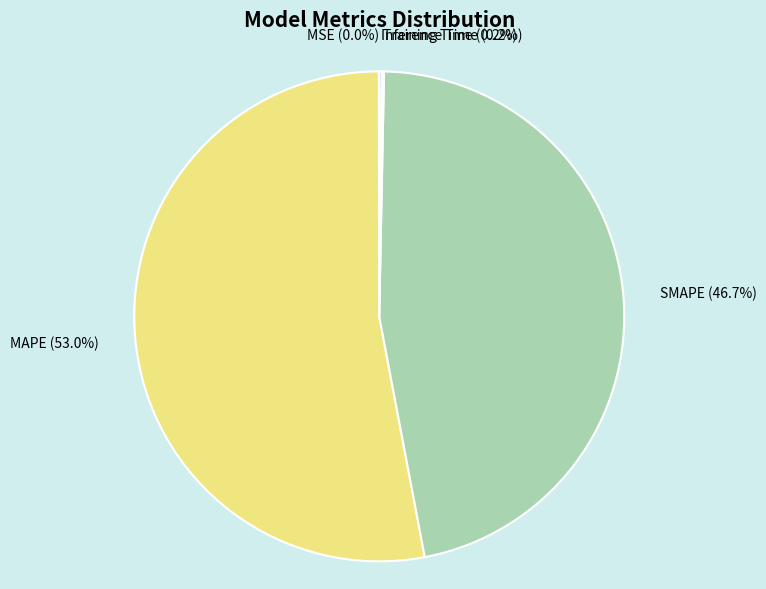

To the nearest percent, what is the average slice percentage?

20%